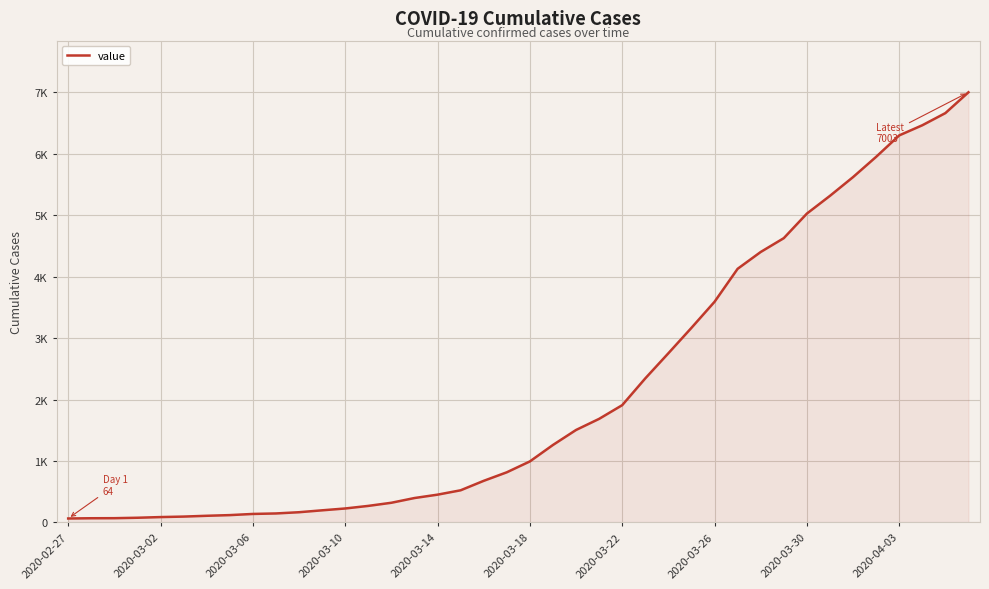

What is the difference between the maximum and minimum values?

6939